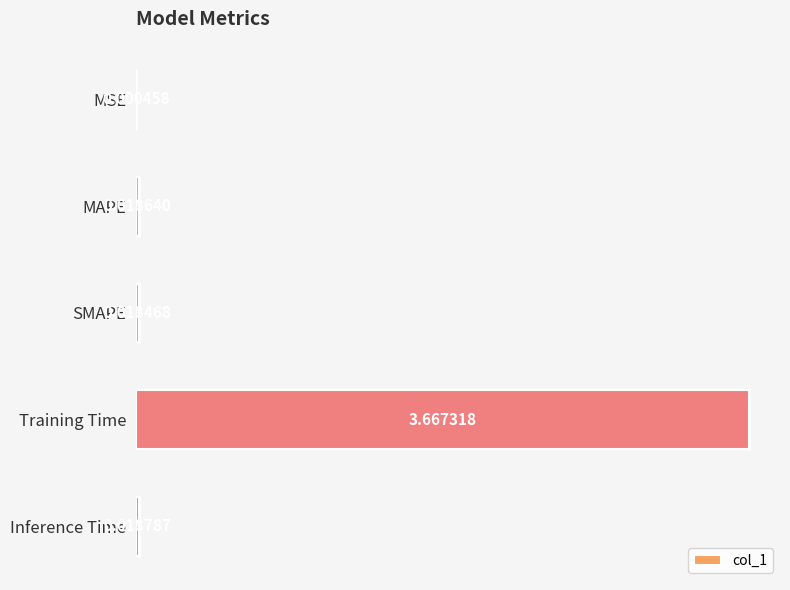

At which label is the value closest to 1?

Inference Time